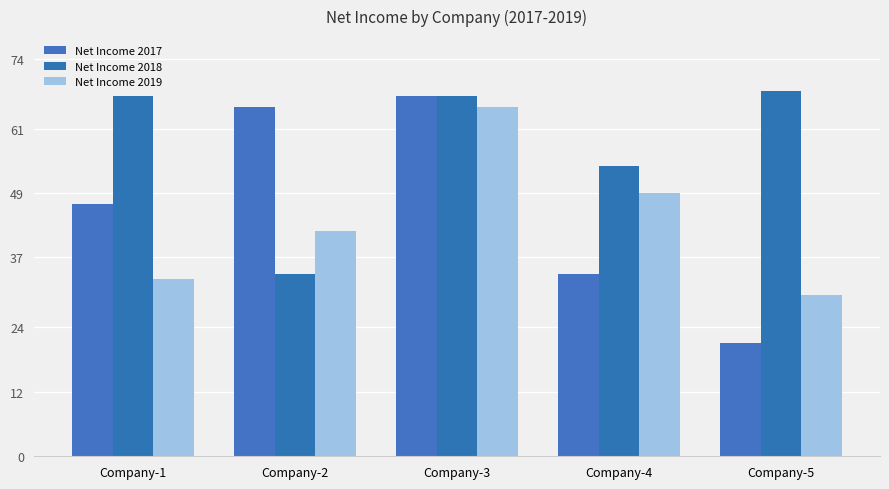

What are all the series names shown in the legend?

Net Income 2017, Net Income 2018, Net Income 2019